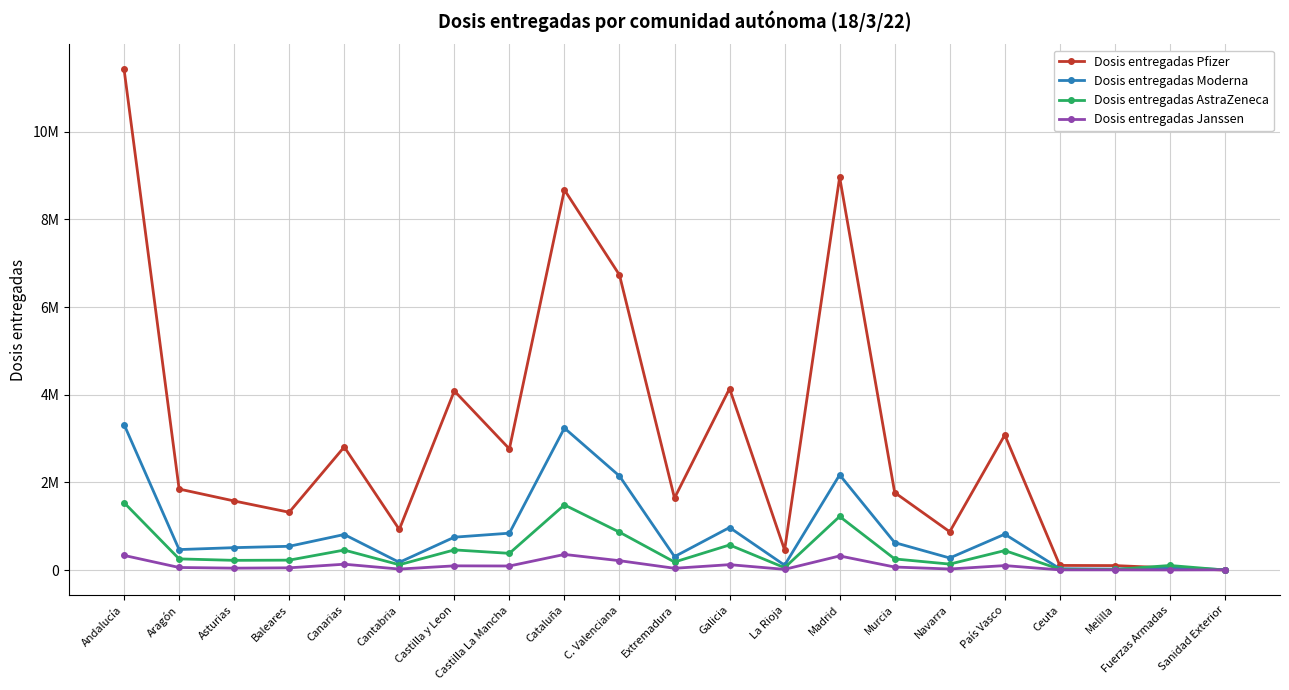

How many times do Dosis entregadas Pfizer and Dosis entregadas Janssen cross each other?

1